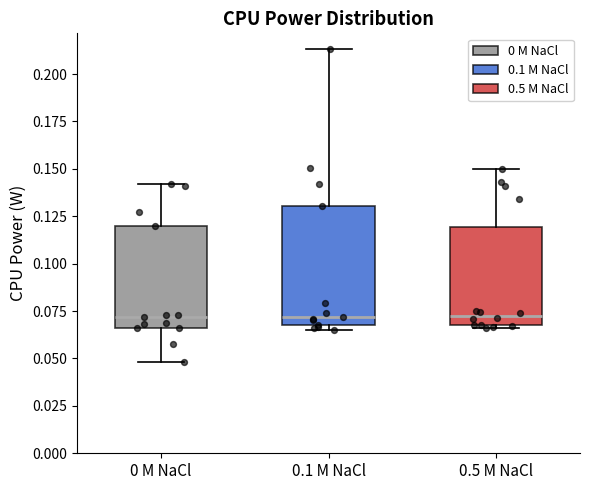

Where does the upper whisker of the box for 0.1 M NaCl end on the y-axis? The values are not printed on the chart, so give them approximately, as read against the axis.

0.215